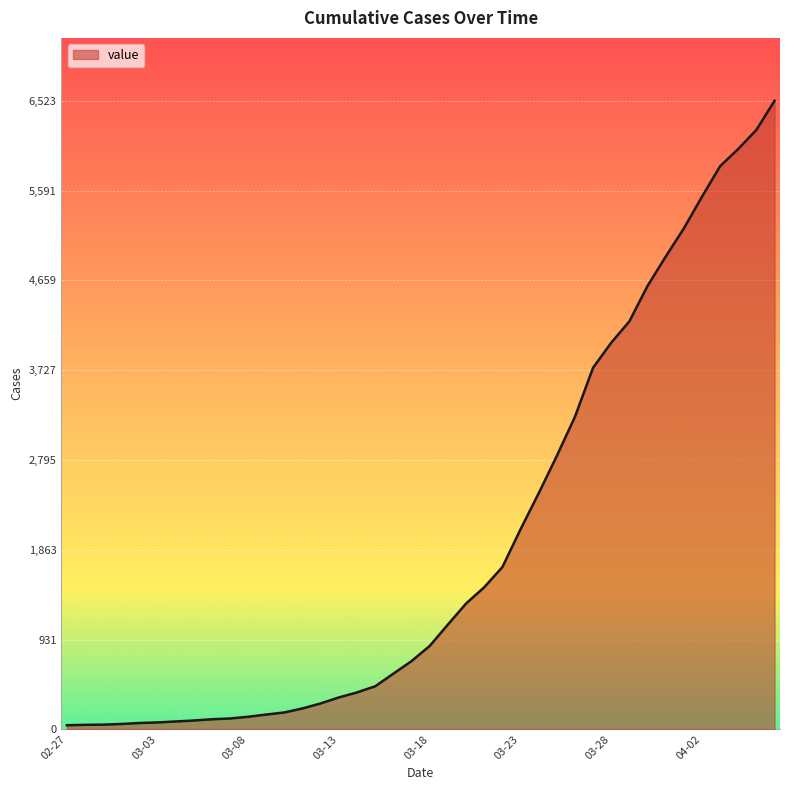

Does the chart display data point markers on the line(s)?

No